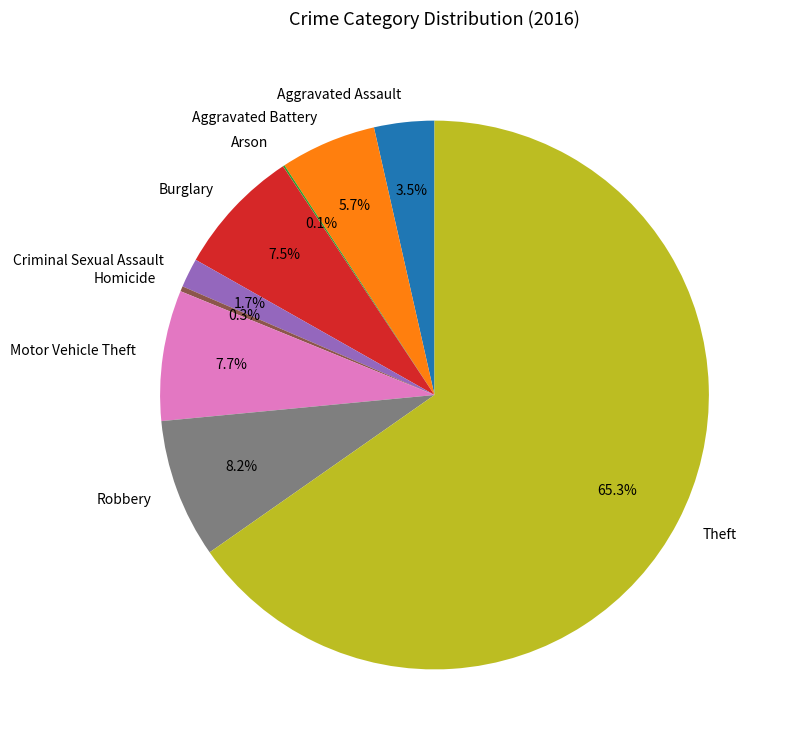

What is the total percentage of Robbery and Aggravated Assault?

11.7%